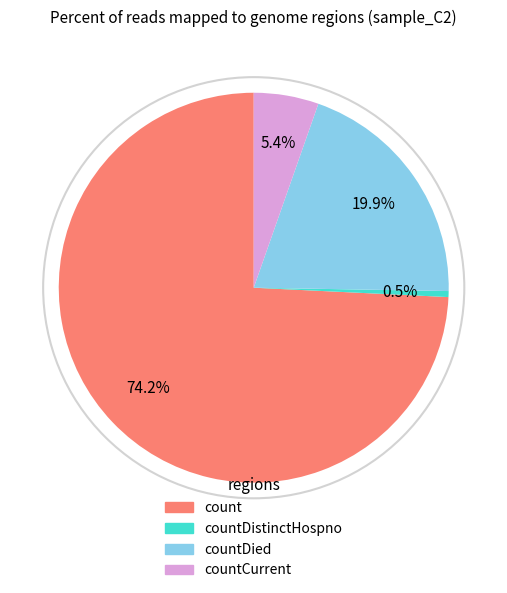

Does any single category account for the majority?

Yes